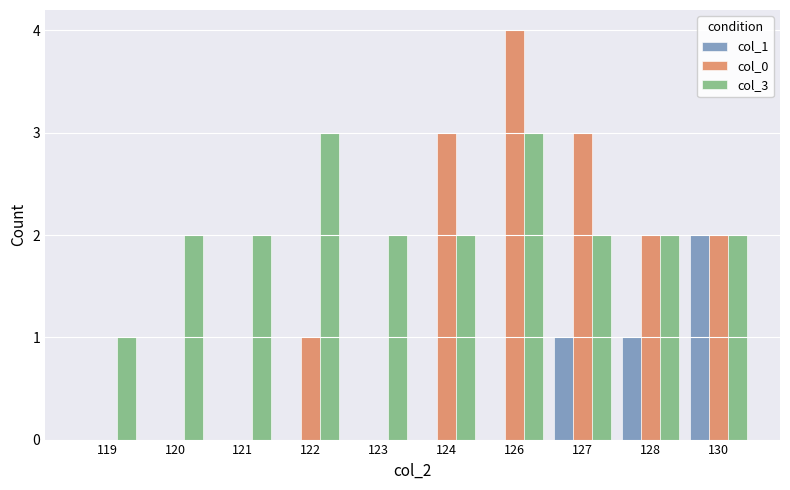

Is the value of col_1 at 130 greater than the value of col_0 at 127?

No